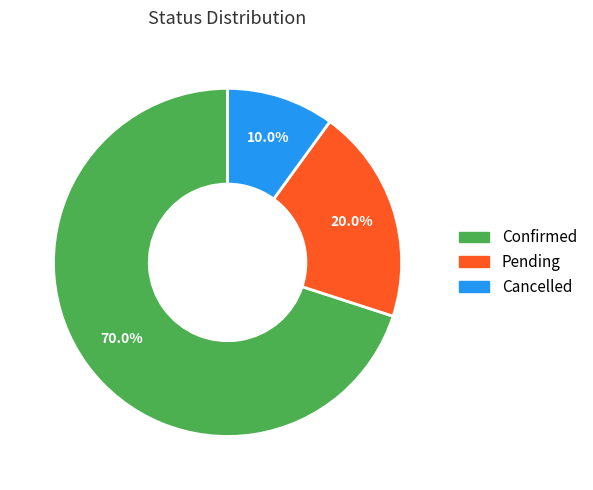

Between Confirmed and Pending, which is larger?

Confirmed